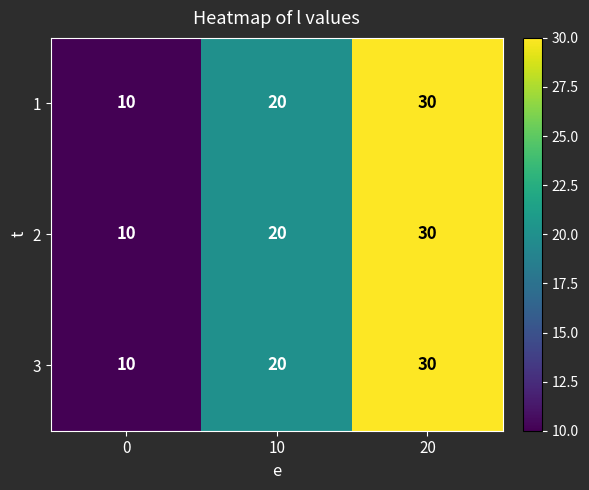

List the labels in order of 1 value, largest first.

20, 10, 0